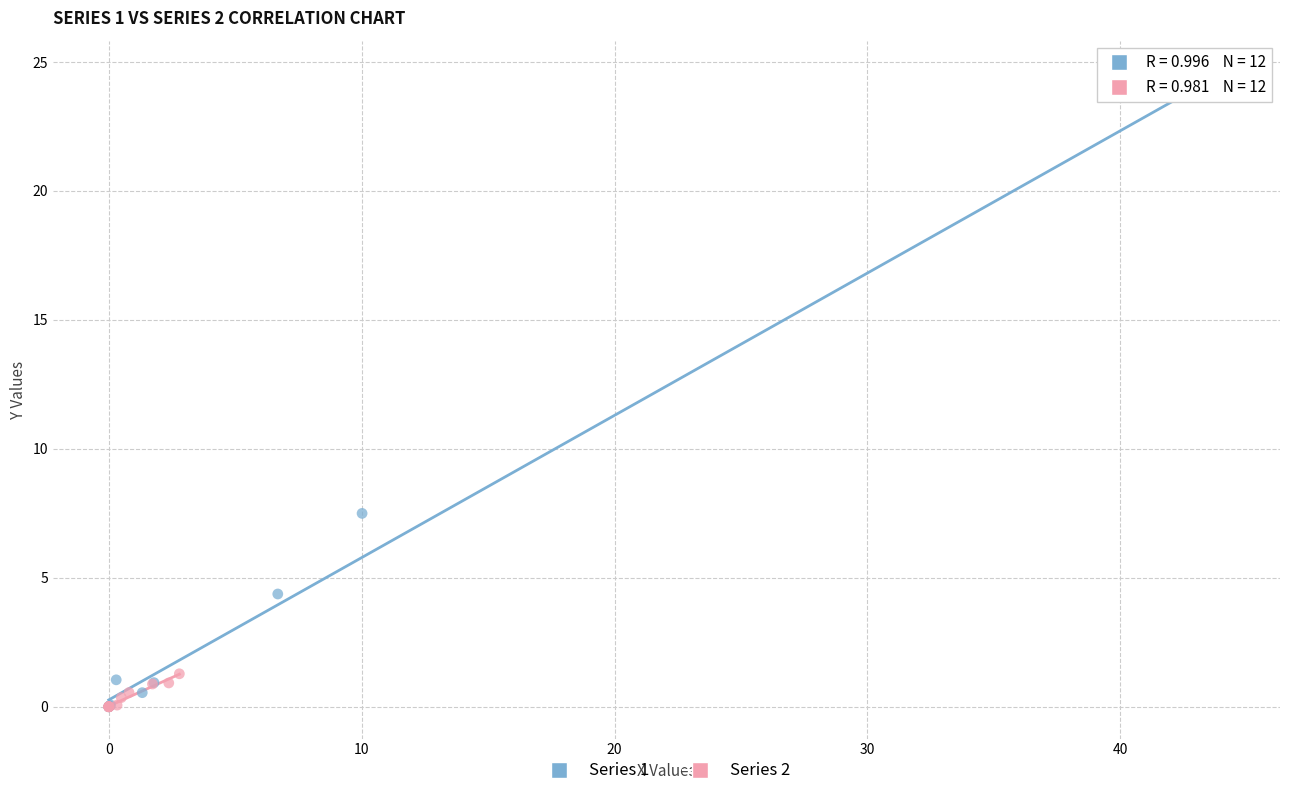

Which series contains the highest Y value?

Series 1